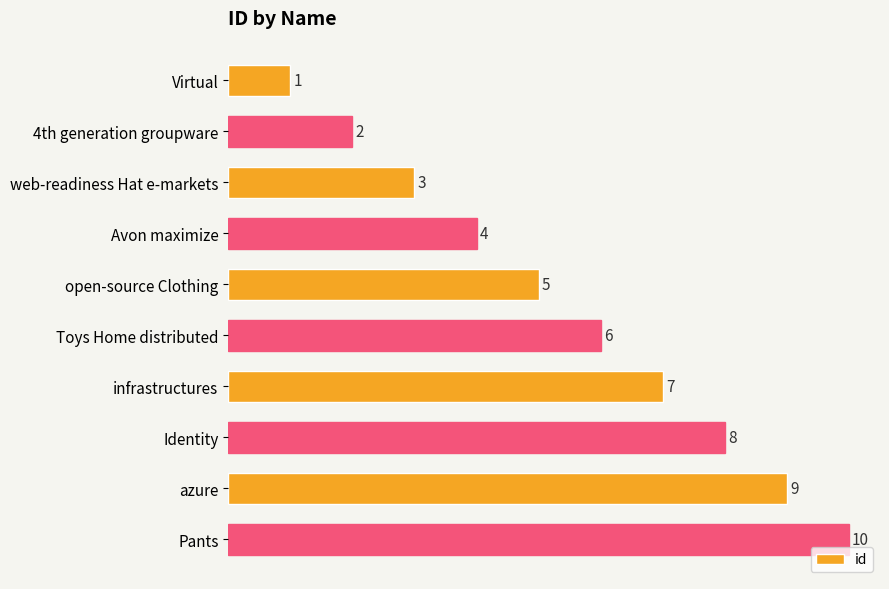

Which category has the highest value across all series?

Pants